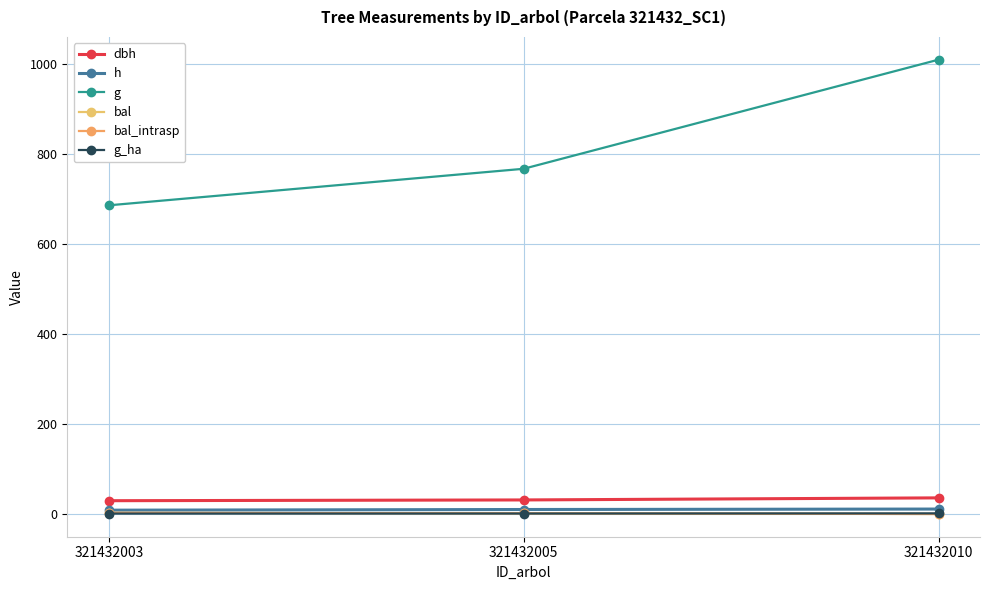

Rank the series by their maximum value, from highest to lowest.

g, dbh, h, bal, bal_intrasp, g_ha